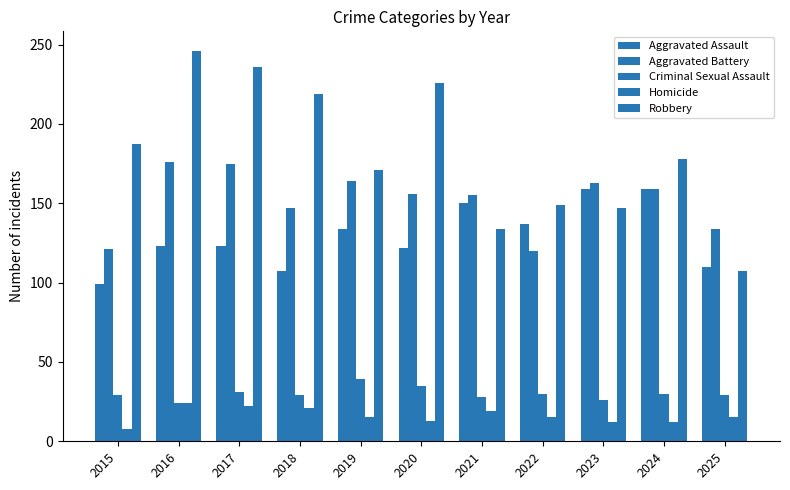

Is it true that Aggravated Assault equals 46 at 2020?

False